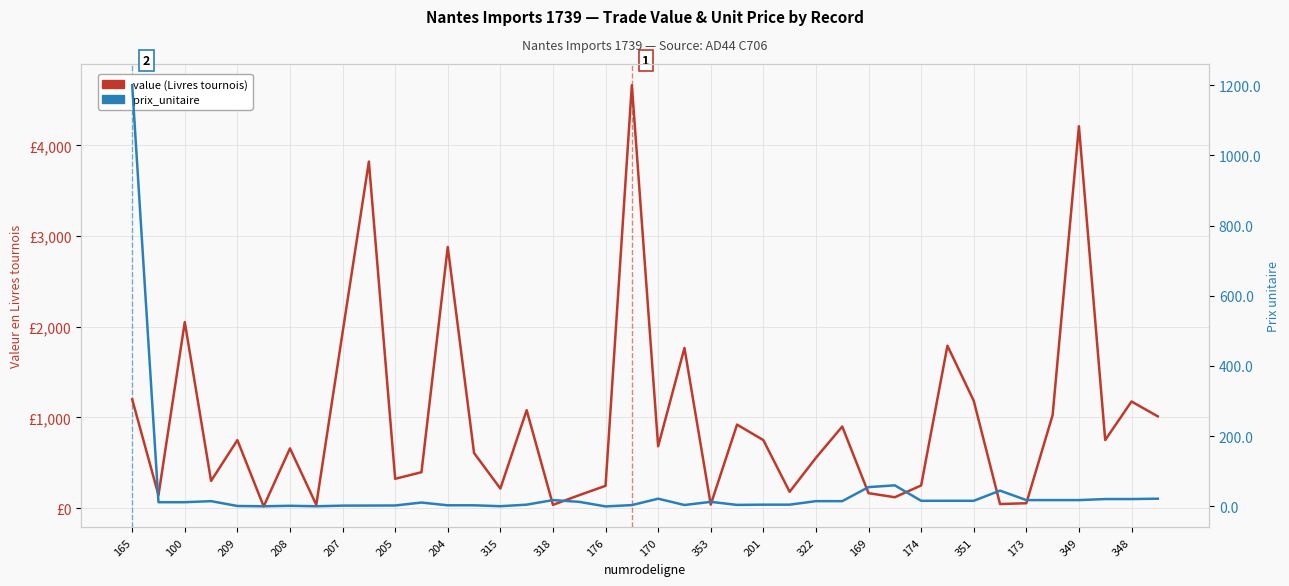

Reading left to right, what are all the values shown in this chart?

value (Livres tournois): 1200.0	144.0	2052.0	300.0	750.0	18.8	658.8	37.4	1935.8	3822.0	323.3	396.0	2880.0	608.0	216.0	1080.0	36.0	143.0	246.0	4665.0	682.0	1765.8	39.0	921.2	750.0	180.0	555.0	900.0	165.0	120.0	250.0	1791.0	1184.0	45.0	54.0	1026.0	4212.0	751.0	1176.0	1012.0
prix_unitaire: 1200.0	12.0	12.0	15.0	1.2	0.4	1.8	0.4	2.2	2.5	2.6	11.0	3.2	3.2	0.6	5.0	18.0	13.0	0.0	3.8	22.0	4.0	13.0	4.3	5.0	5.0	15.0	15.0	55.0	60.0	16.0	16.0	16.0	45.0	18.0	18.0	18.0	21.0	21.0	22.0